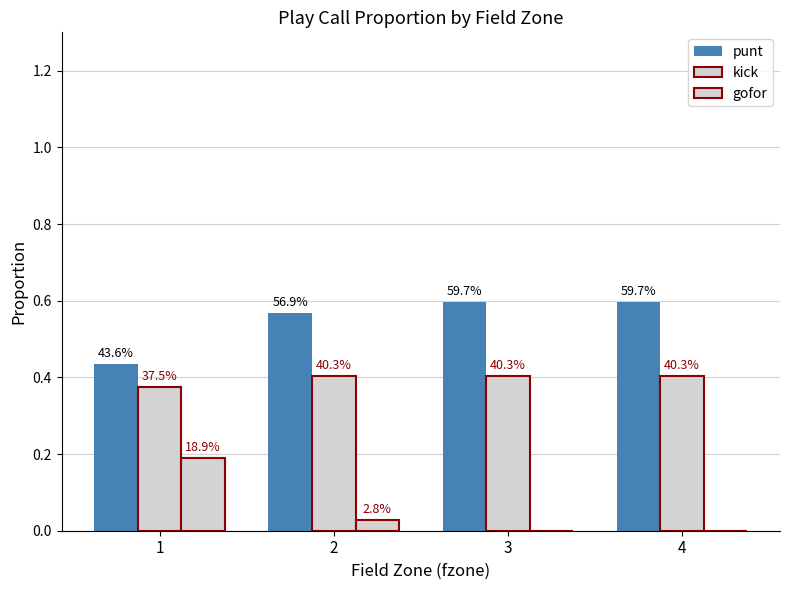

Reading left to right, what are all the values shown in this chart?

punt: 1=0.4	2=0.6	3=0.6	4=0.6
kick: 1=0.4	2=0.4	3=0.4	4=0.4
gofor: 1=0.2	2=0.0	3=0.0	4=0.0